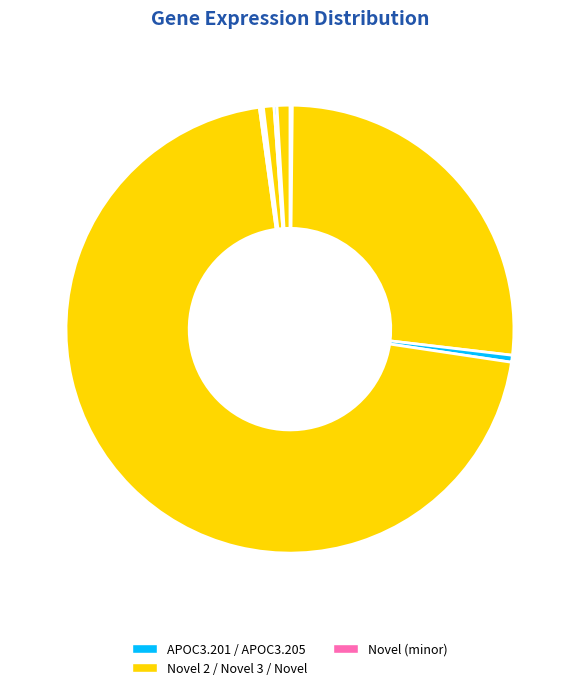

Does any single category account for the majority?

Yes